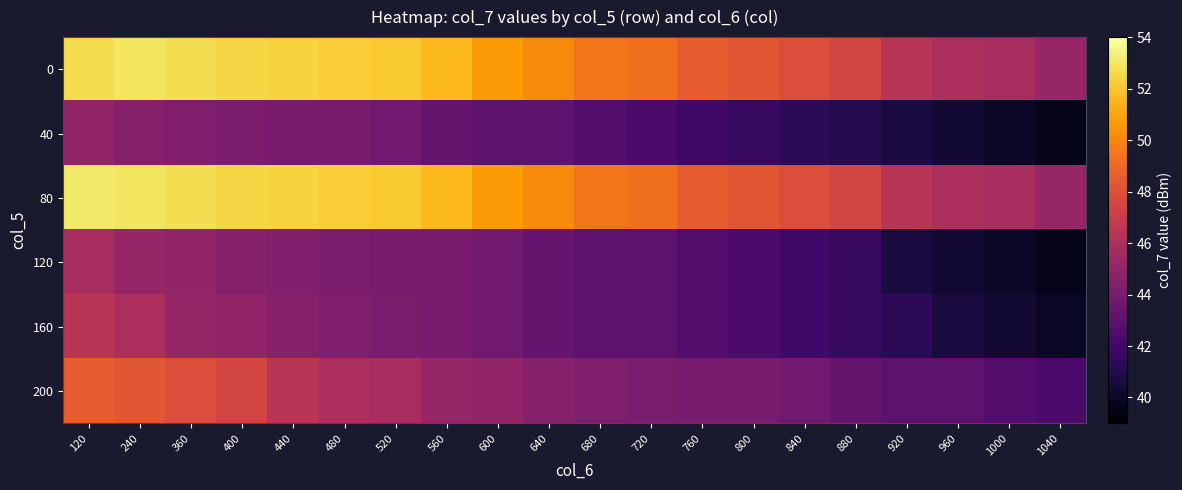

What is the total value across all series at 720?

271.0